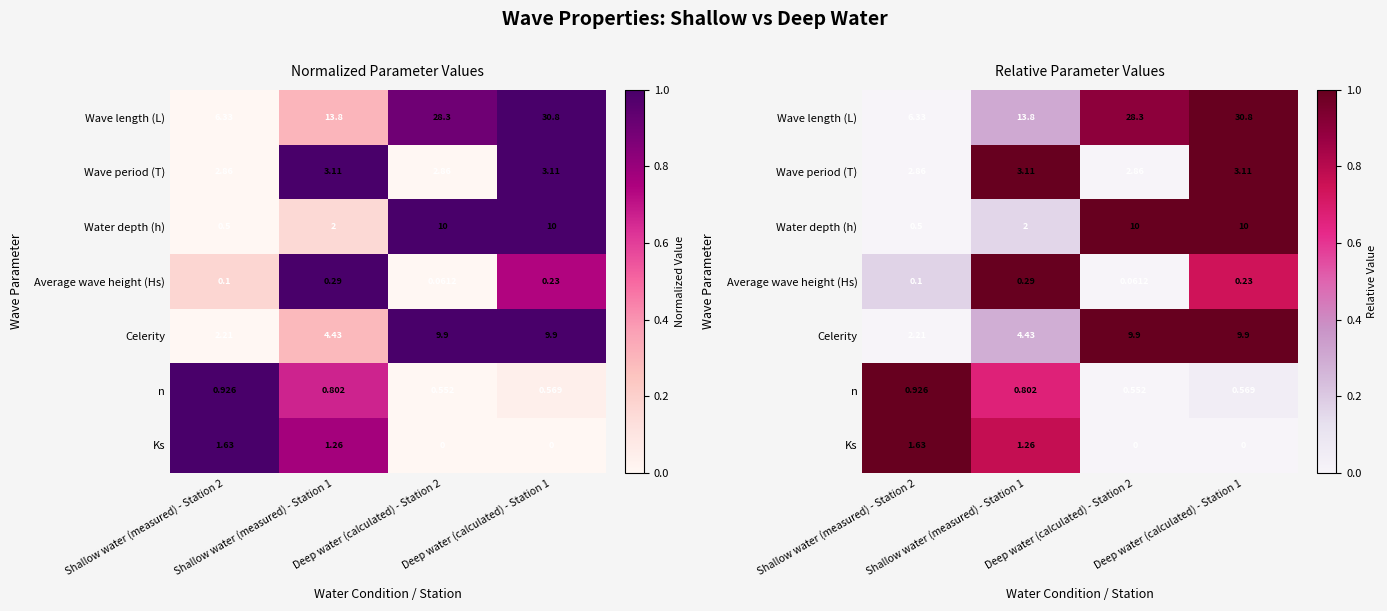

What is the difference between the second highest and minimum values in the Average wave height (Hs) series?

0.7